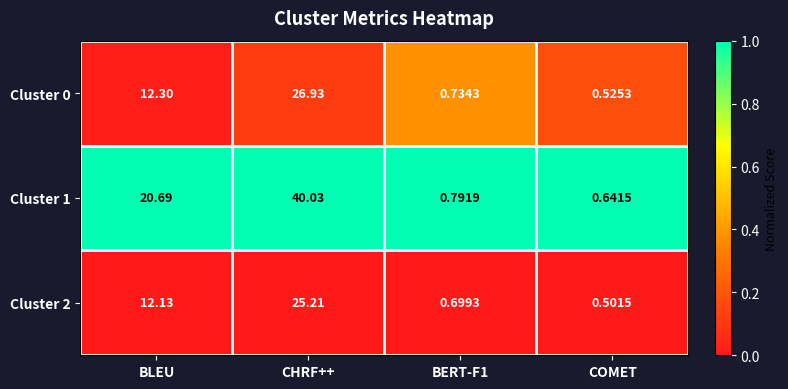

Which category has the lowest value across all series?

COMET